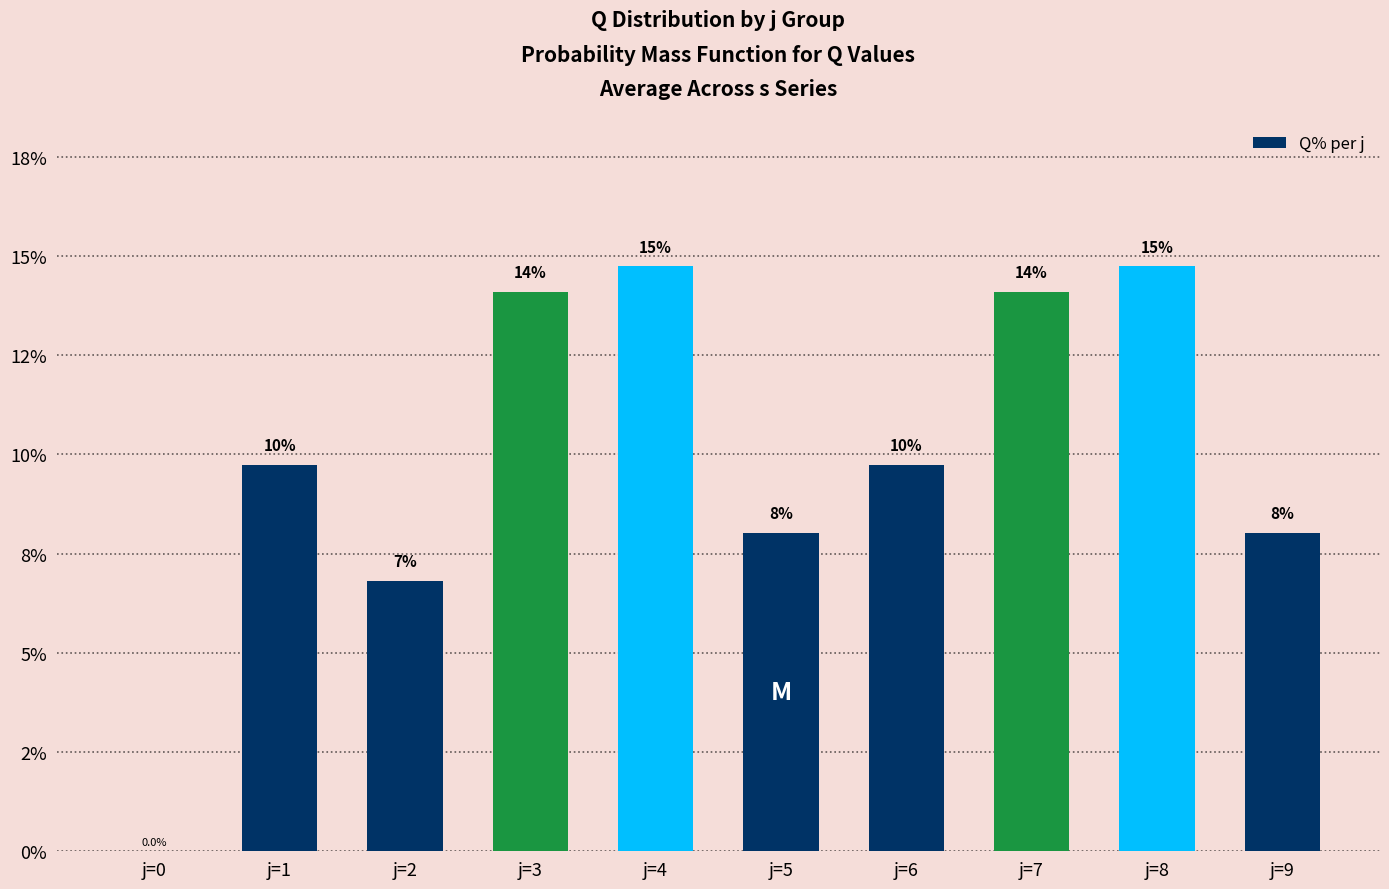

What is the value of the 9th bar from the left?

14.7